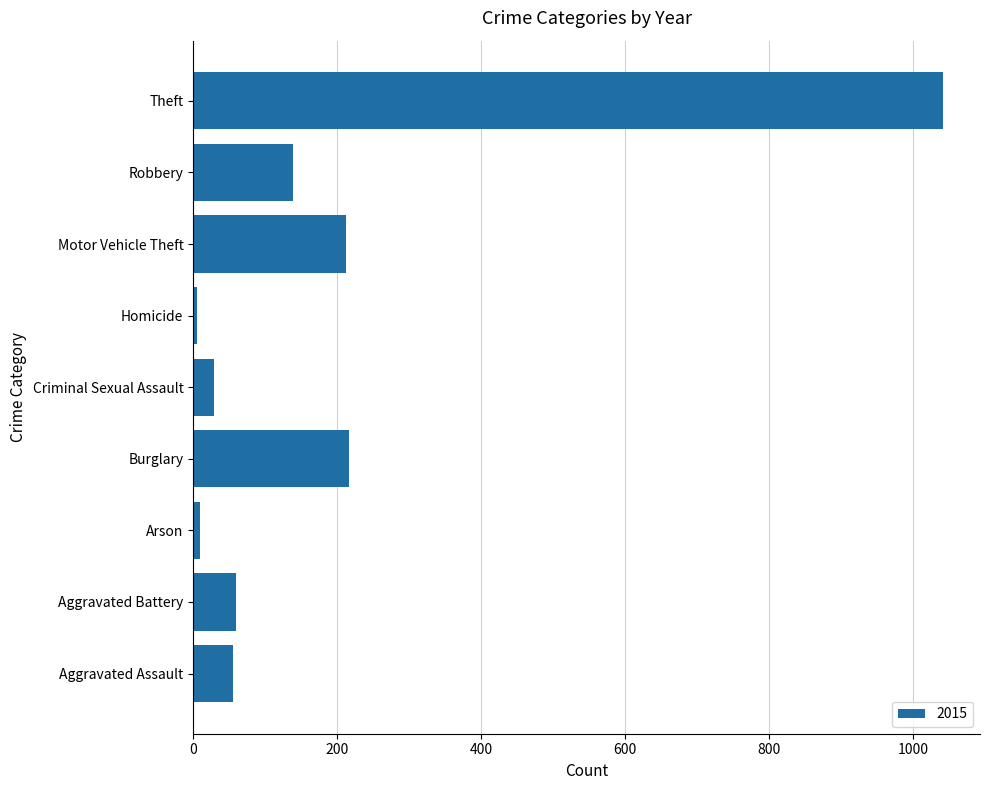

The value at Motor Vehicle Theft is 380. True or false?

False